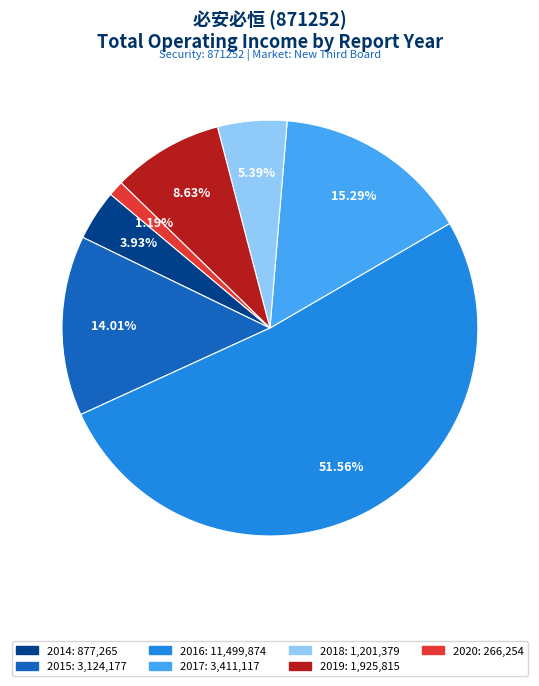

To the nearest percent, what is the average slice percentage?

14%